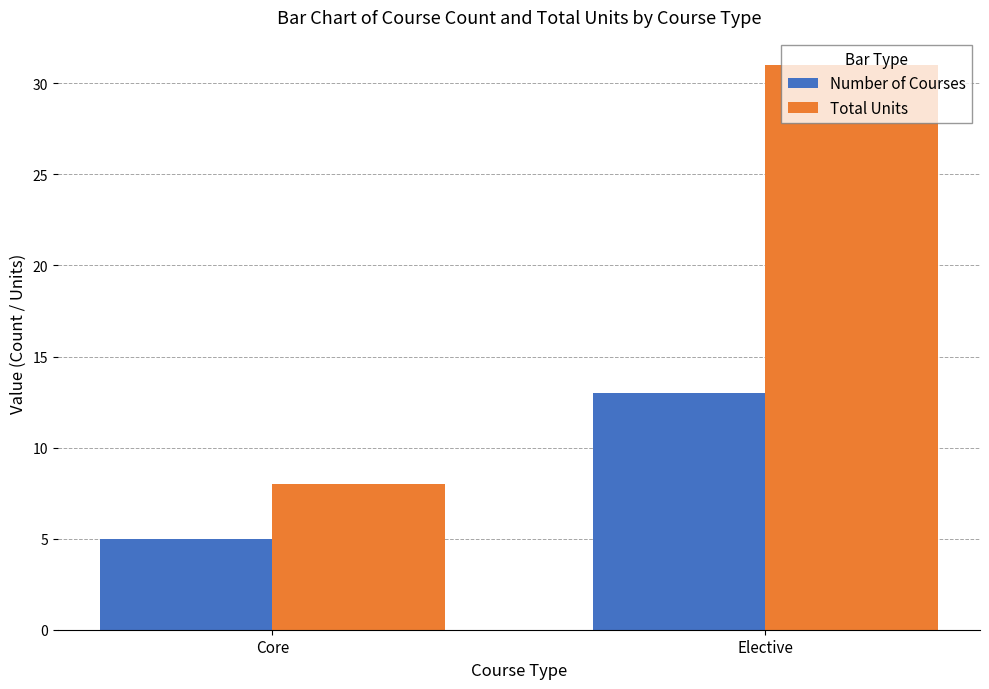

True or false: Number of Courses has a value of 22 at Elective.

False